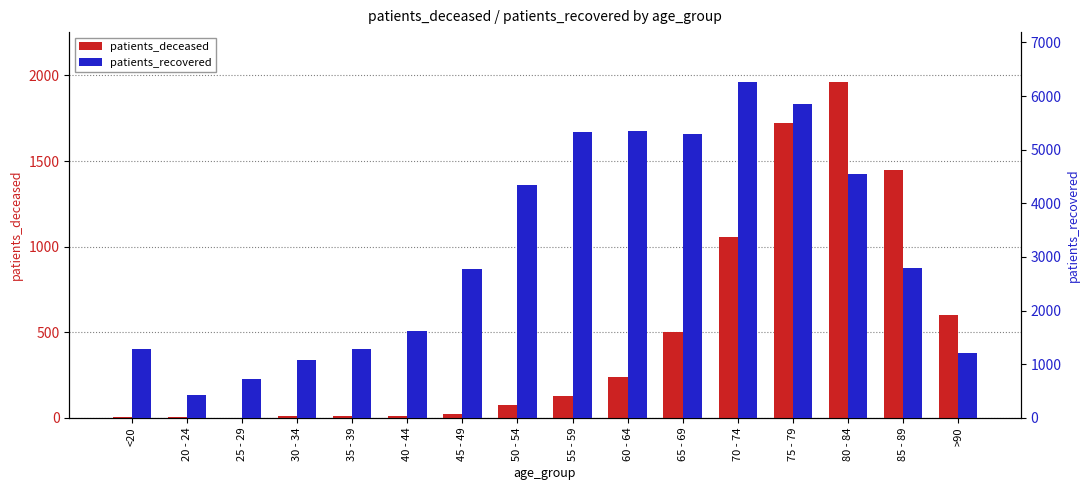

What are all the series names shown in the legend?

patients_deceased, patients_recovered